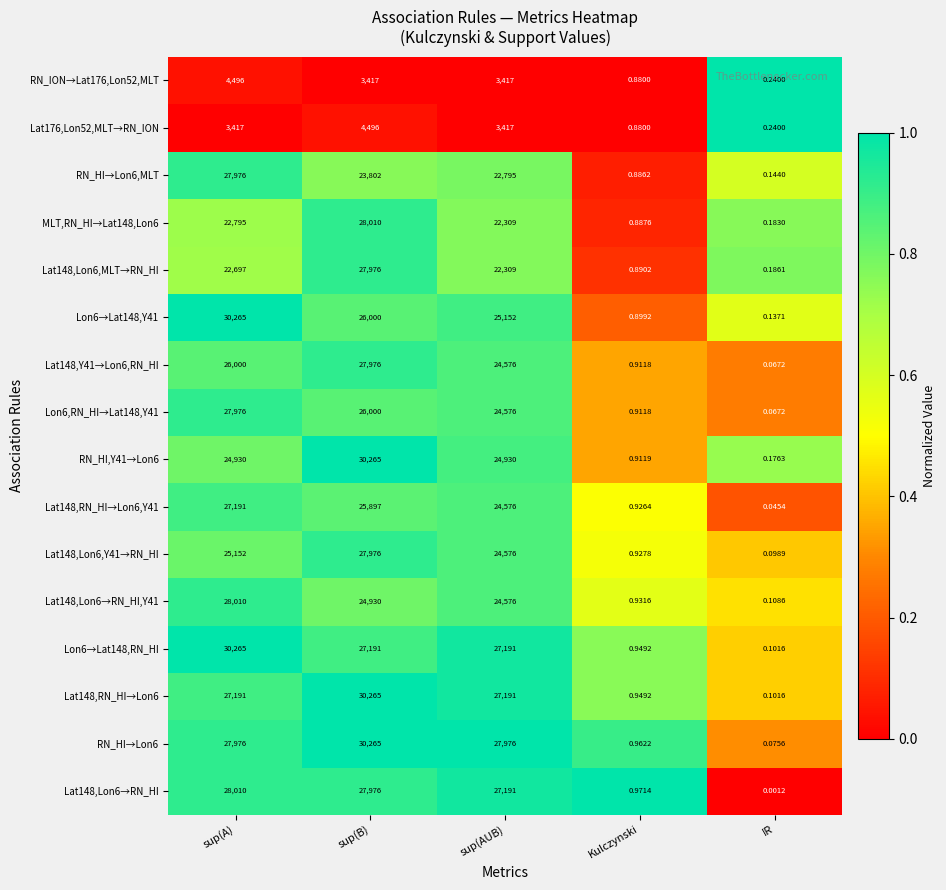

Is the value of Lat148,Y41→Lon6,RN_HI at IR greater than the value of Lat148,RN_HI→Lon6,Y41 at Kulczynski?

No